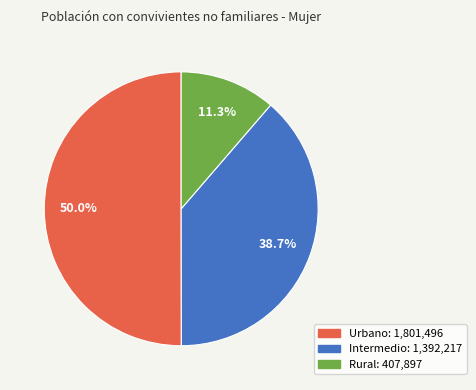

What percentage is the Rural slice, to the nearest percent?

11%